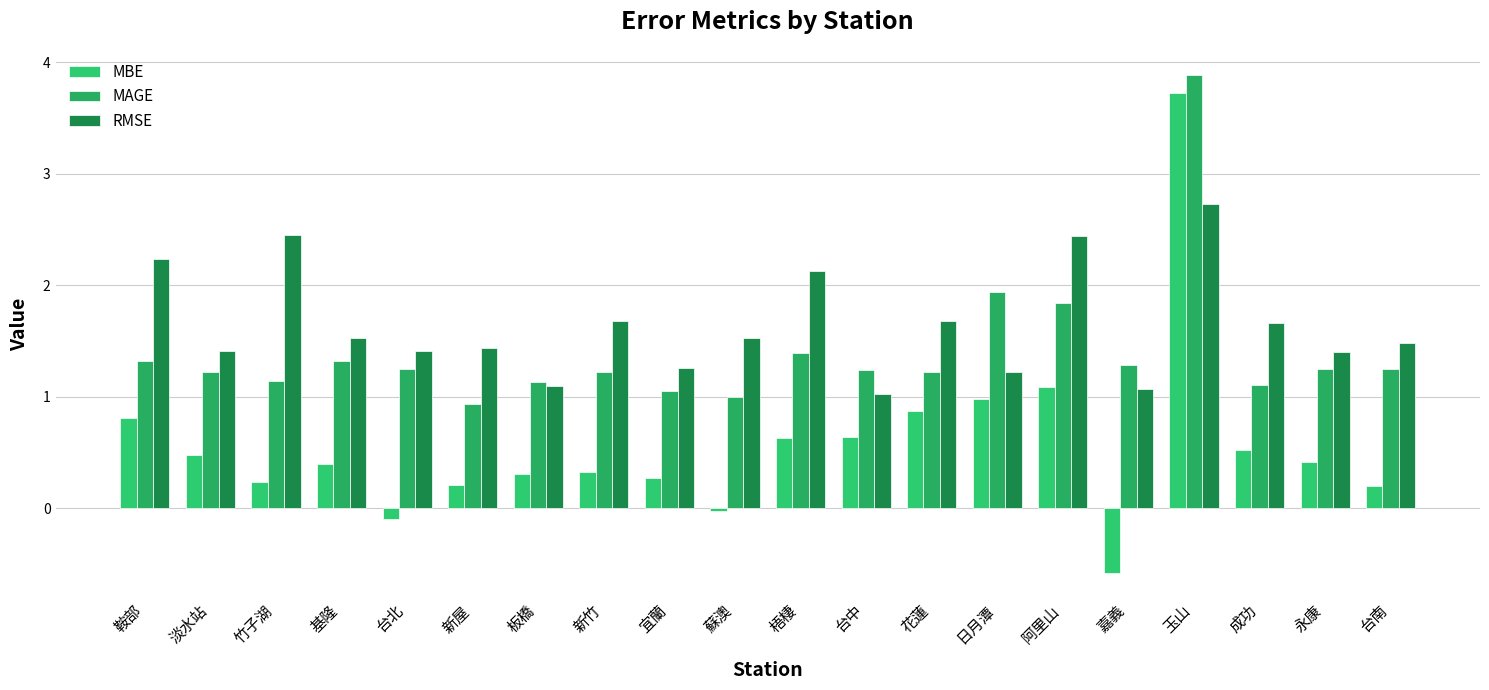

At which category is the sum across all series the highest?

玉山